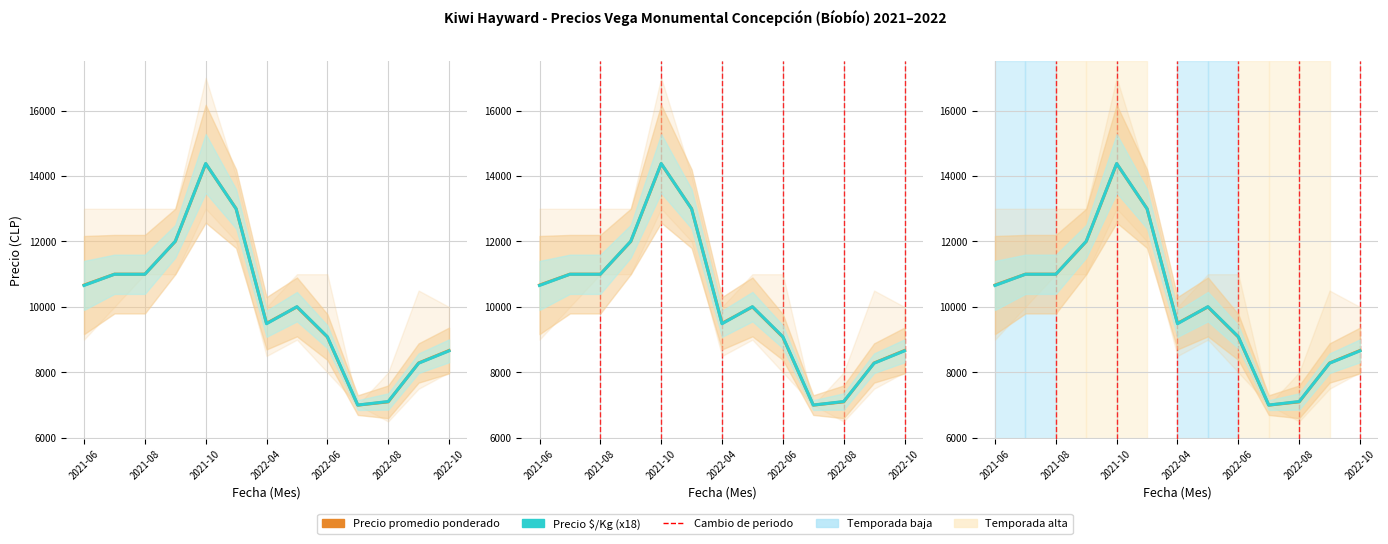

True or false: Precio promedio ponderado and Precio $/Kg (x18) intersect in this chart.

True